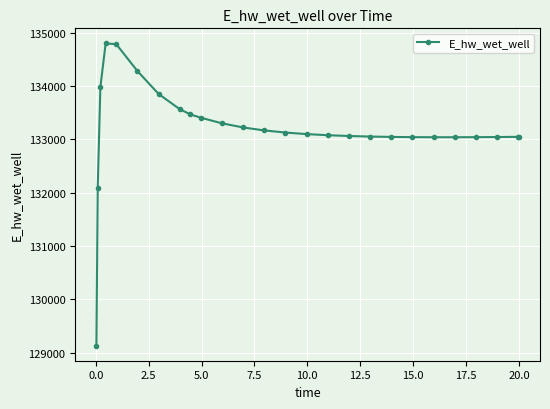

What is the value of the 5th point from the left?

134782.4